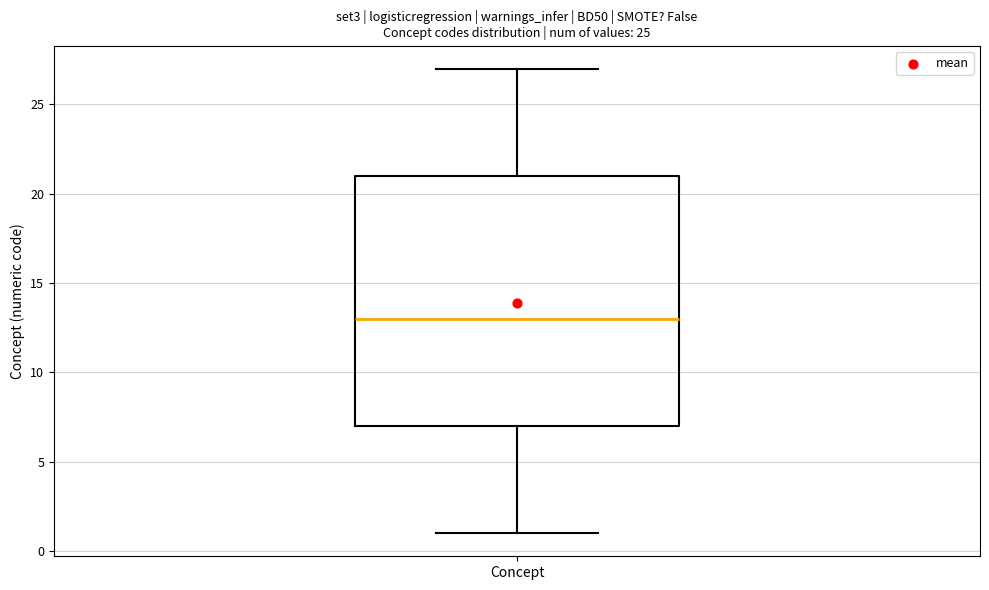

Read this box plot against the y-axis: the position of the median line, the range covered by the box, and the ends of both whiskers. The values are not printed on the chart, so give them approximately, as read against the axis.

median 13, box 7 to 21, whiskers 1 to 27